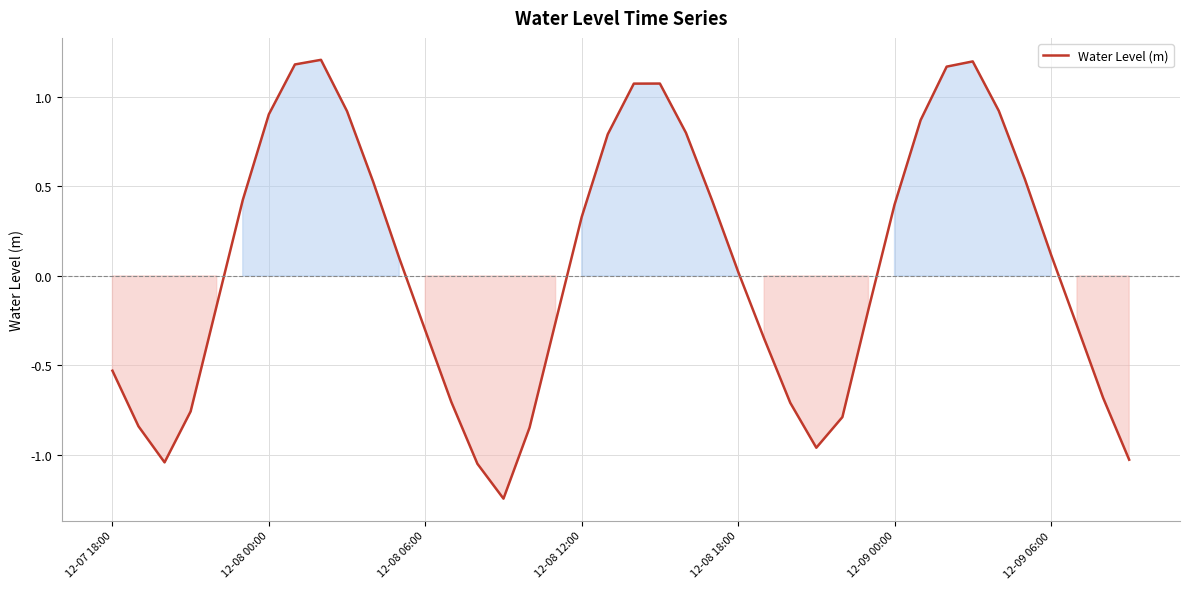

What is the difference between the maximum and minimum values?

2.5